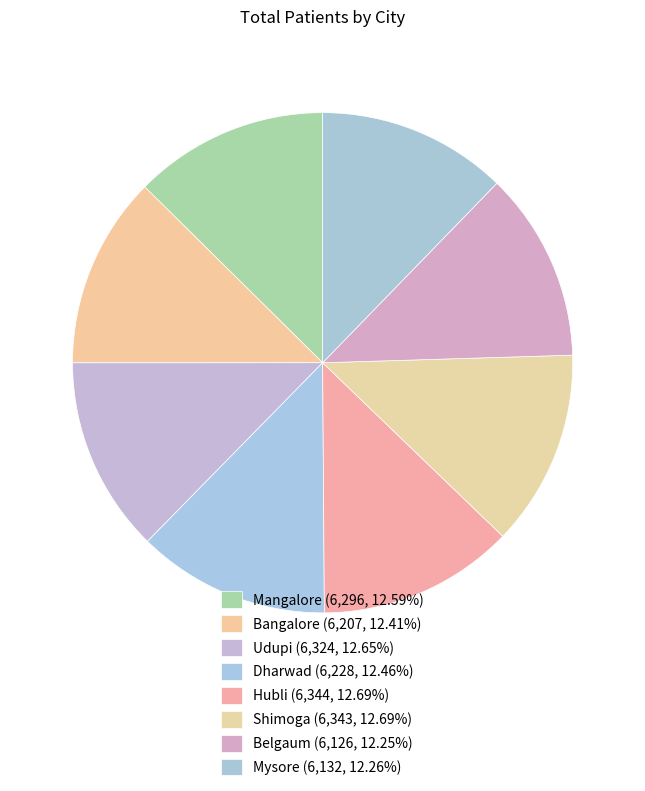

Combined, what portion of the pie is Mangalore and Dharwad?

25.0%